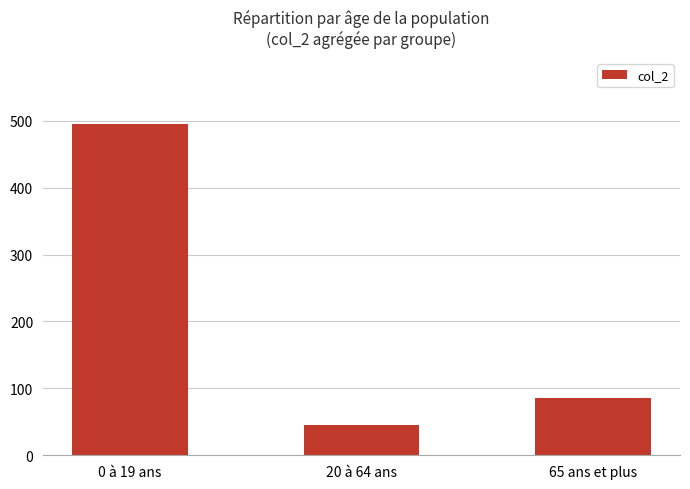

What is the difference between the values at 0 à 19 ans and 20 à 64 ans?

450